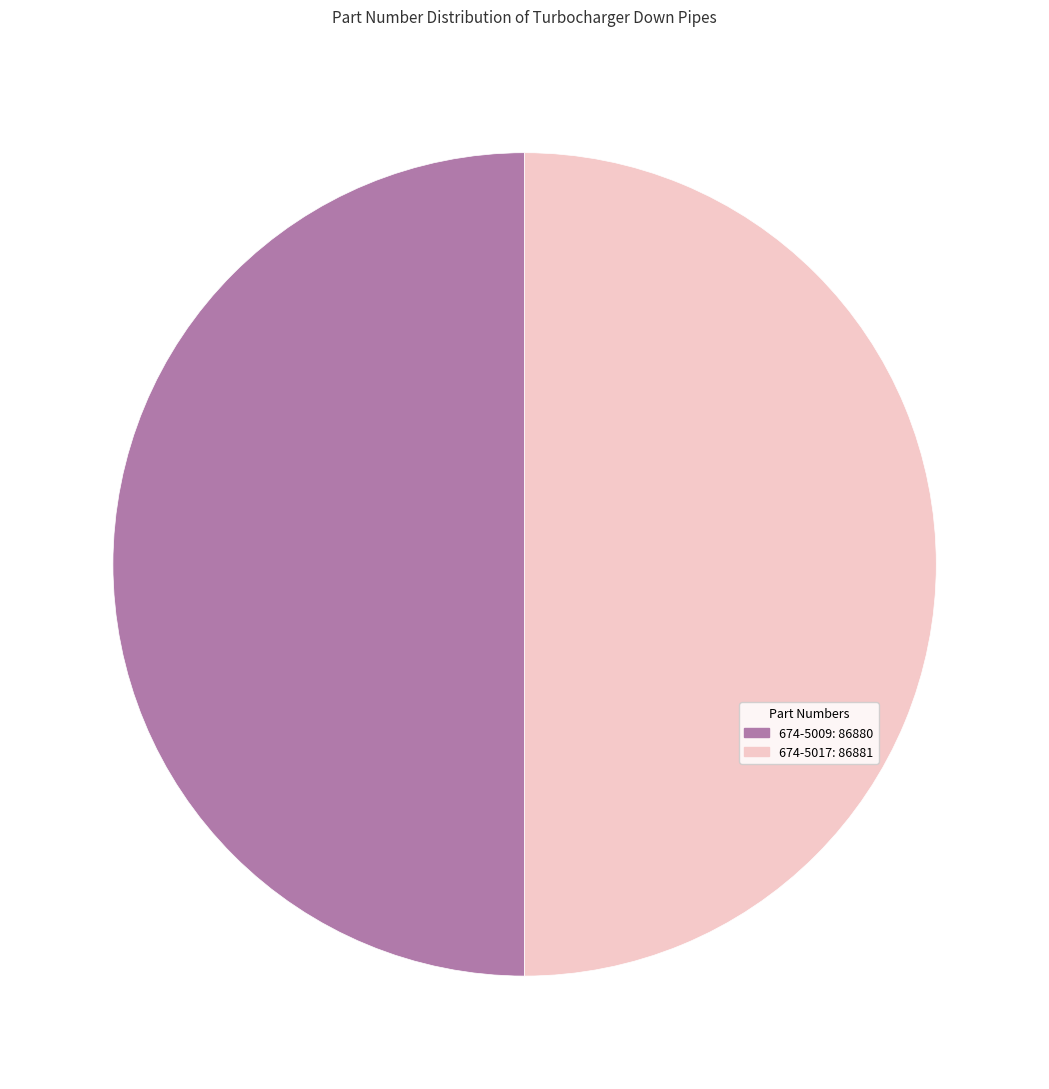

Is the sum of 674-5009: 86880 and 674-5017: 86881 greater than half?

Yes